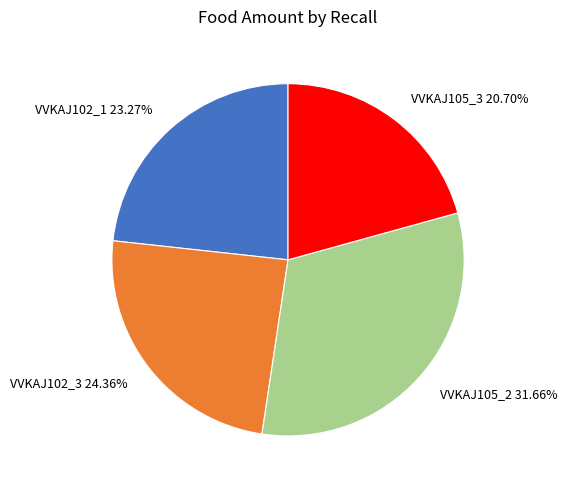

Rank the categories by value from lowest to highest.

VVKAJ105_3, VVKAJ102_1, VVKAJ102_3, VVKAJ105_2